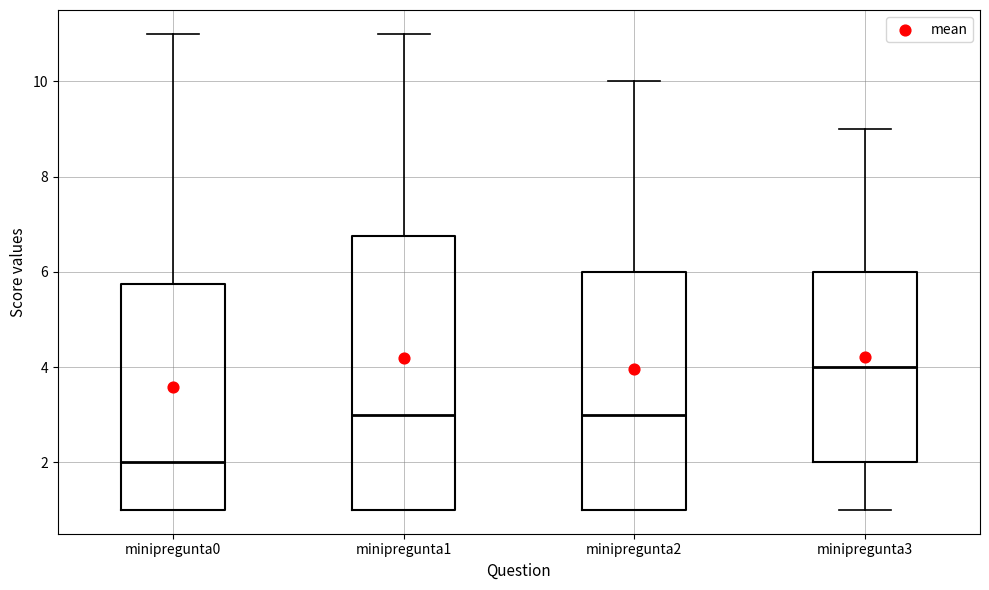

Reading left to right, transcribe this box plot: for each box, give where its median line is, the range the box spans, and where its two whiskers end, as read against the y-axis. The values are not printed on the chart, so give them approximately, as read against the axis.

minipregunta0: median 2.0, box 1.0 to 5.8, whiskers 1.0 to 11.0
minipregunta1: median 3.0, box 1.0 to 6.8, whiskers 1.0 to 11.0
minipregunta2: median 3.0, box 1.0 to 6.0, whiskers 1.0 to 10.0
minipregunta3: median 4.0, box 2.0 to 6.0, whiskers 1.0 to 9.0